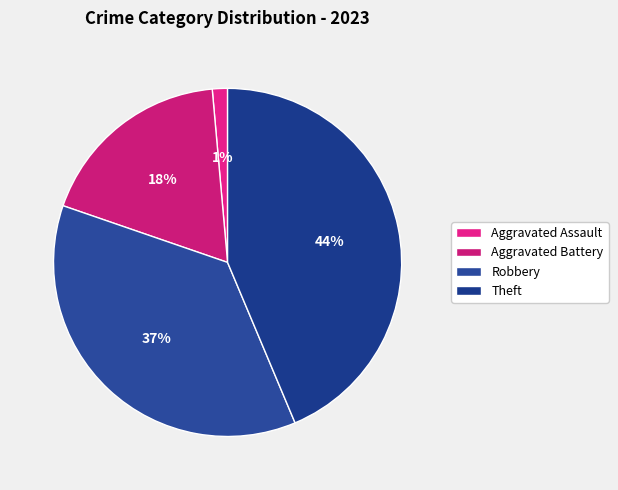

Is it true that Aggravated Assault is 7% of the pie?

False